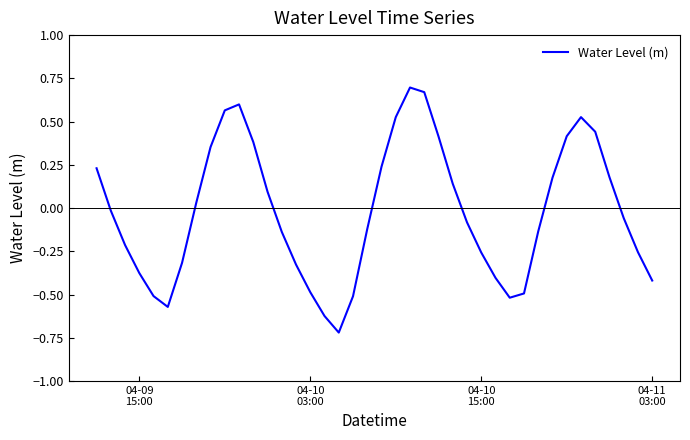

What is the sum of all values?

-0.9